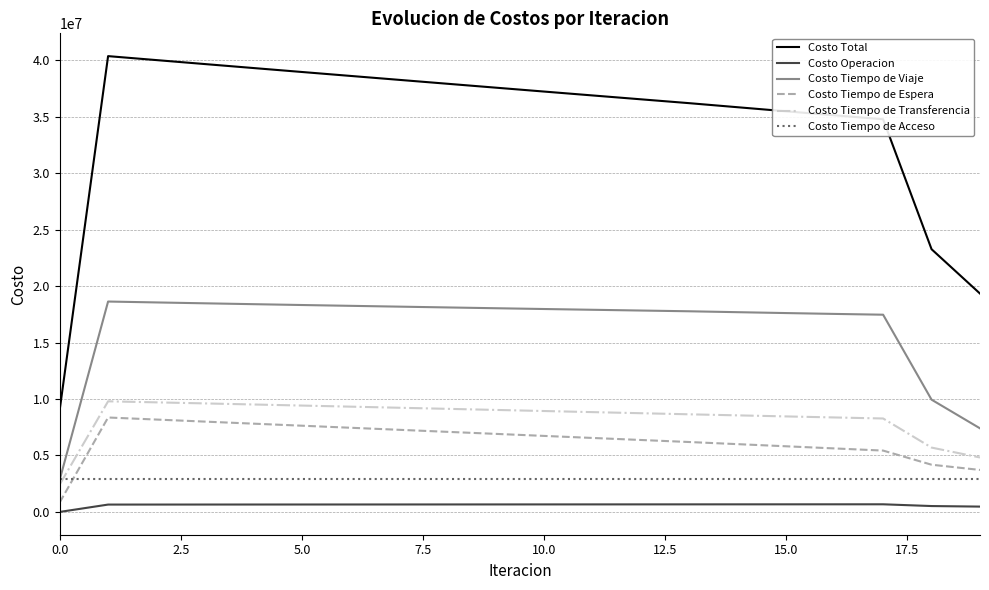

Which series has the largest total across all categories?

Costo Total